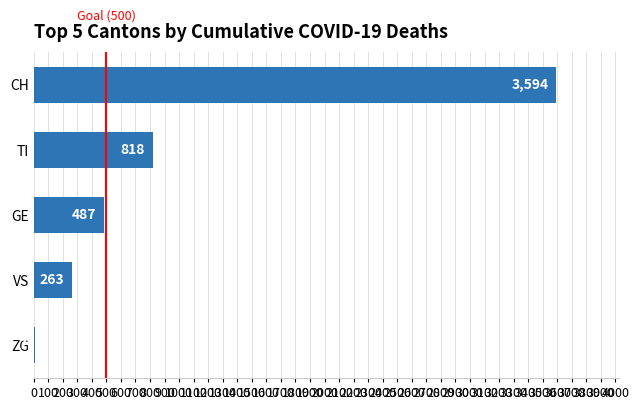

Is it true that the value at GE is 487?

True